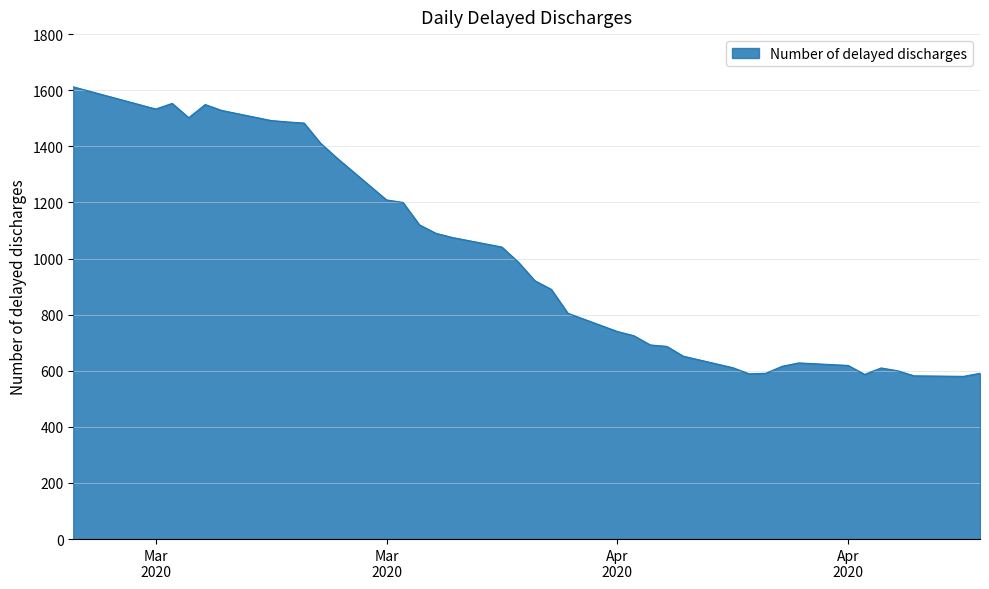

What is the minimum value shown in the chart?

580